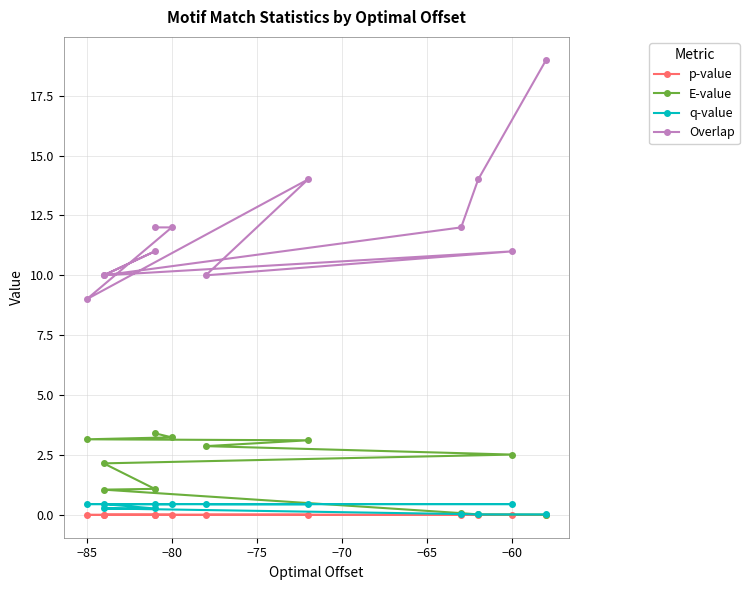

What are all the series names shown in the legend?

p-value, E-value, q-value, Overlap